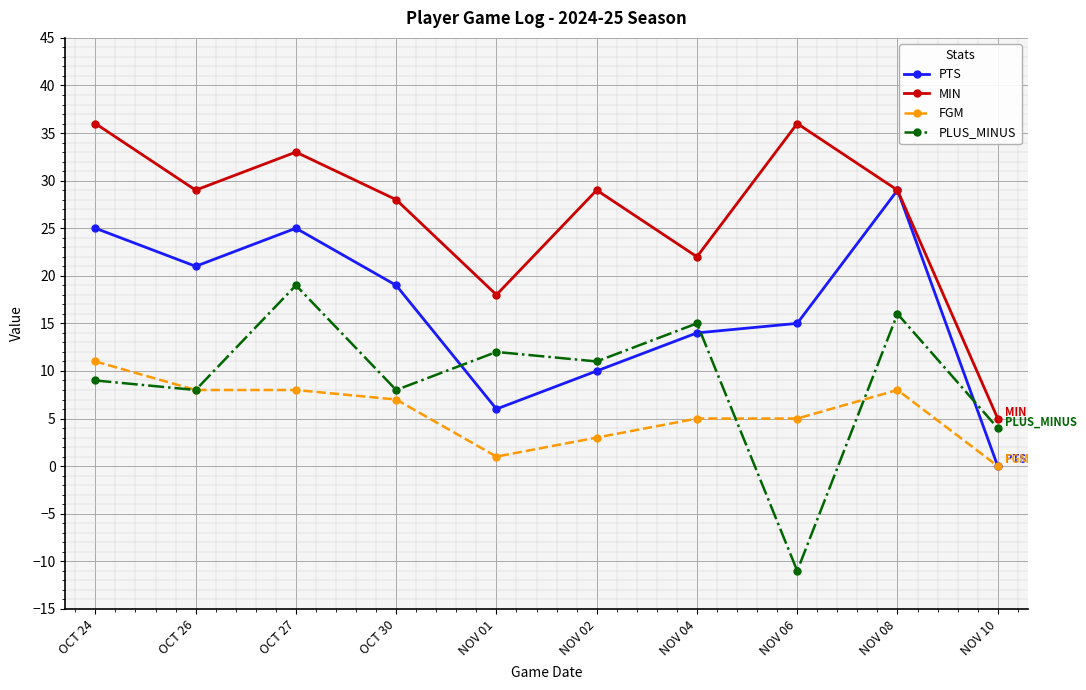

At which category is the sum across all series the highest?

OCT 27